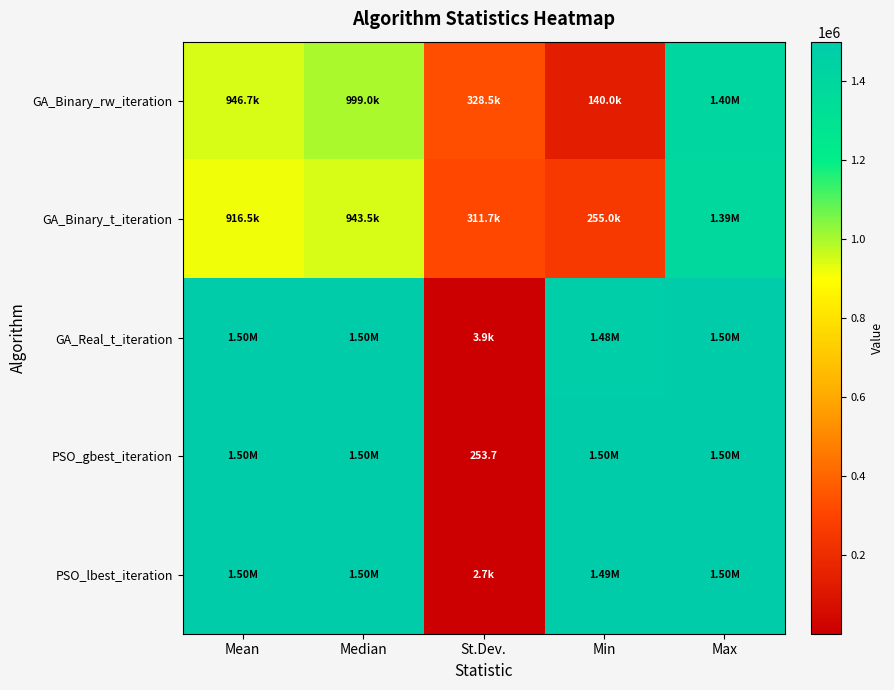

Is the value of GA_Binary_rw_iteration at Median greater than the value of GA_Binary_t_iteration at St.Dev.?

Yes